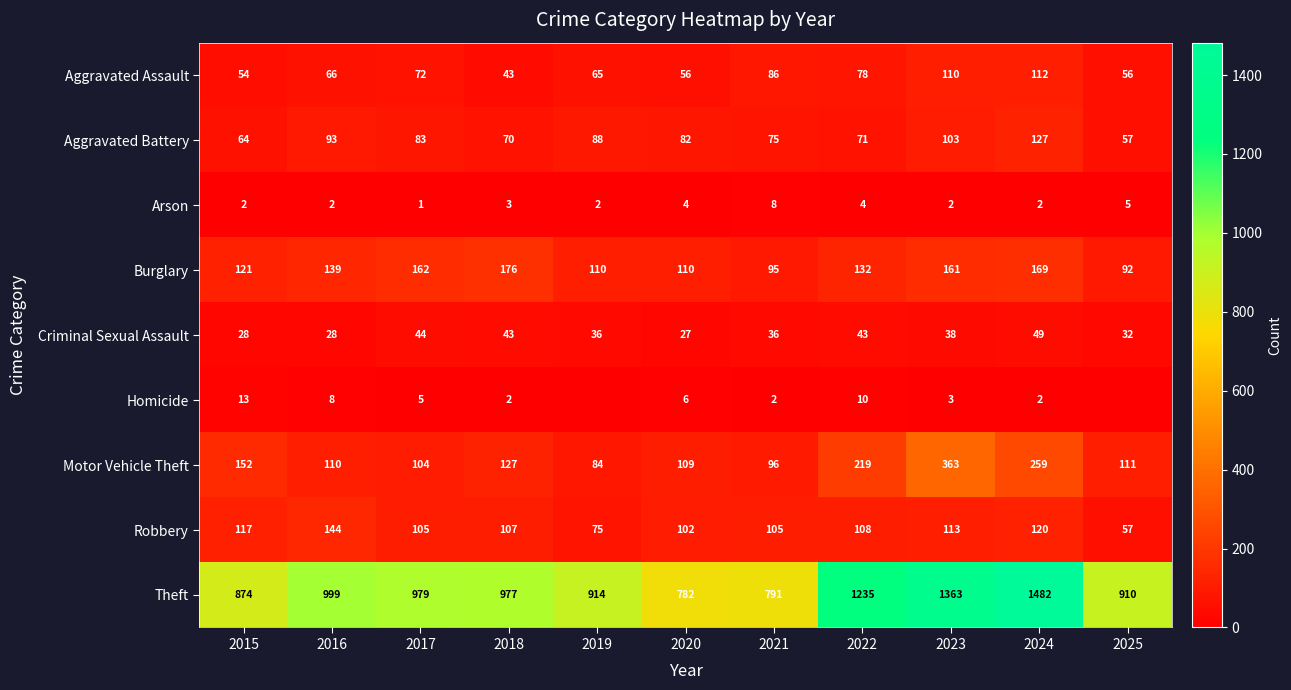

What is the spread (max minus min) of values at 2020?

778